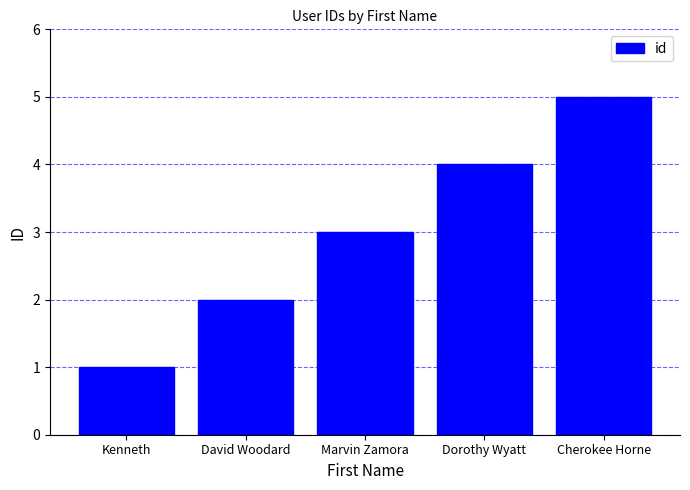

At which label is the value closest to 3?

Marvin Zamora